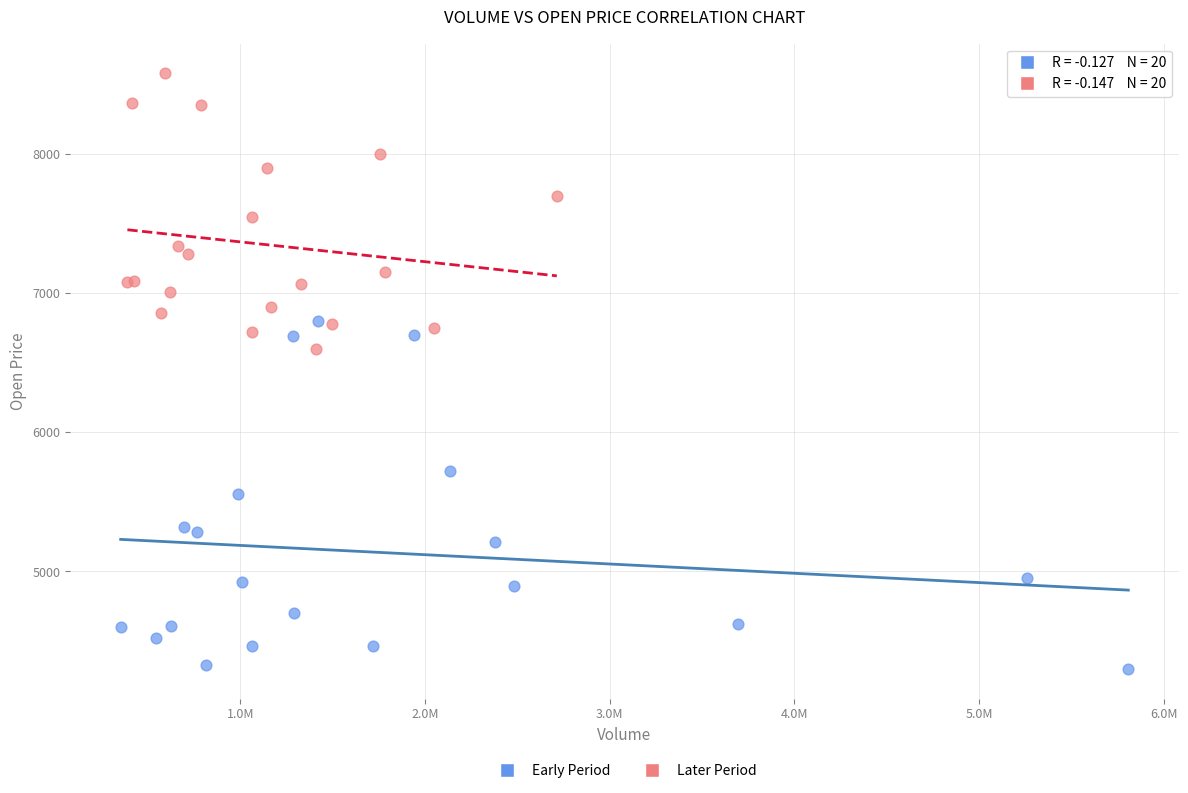

Which series contains the lowest Y value?

Early Period